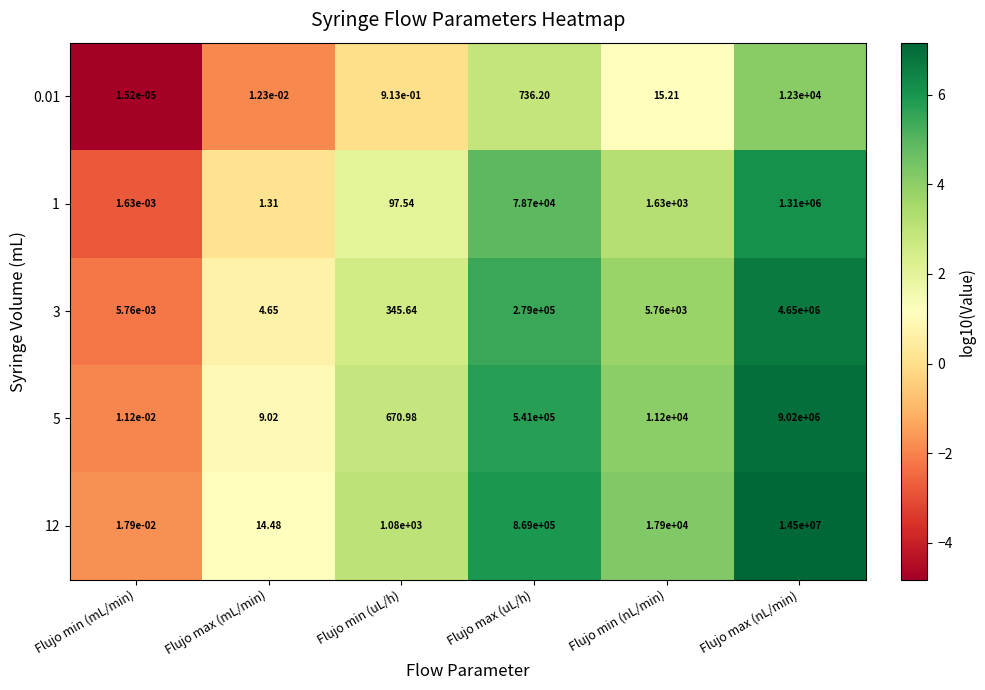

Which category has the highest value in the 12 series?

Flujo max (nL/min)